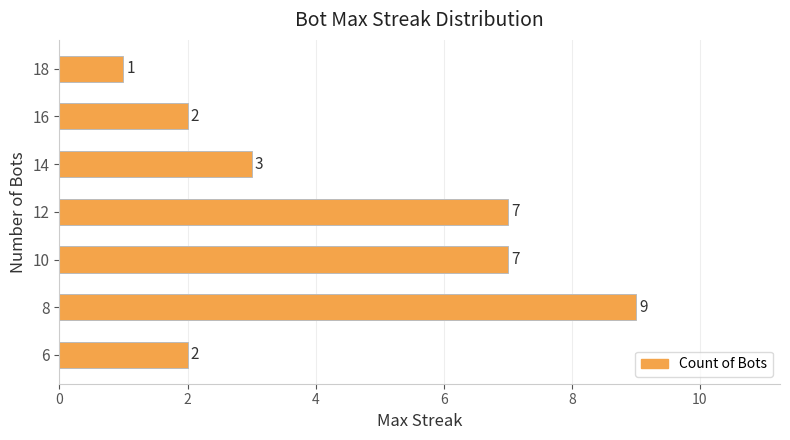

What is the ratio of the value at 12 to the value at 8?

0.8